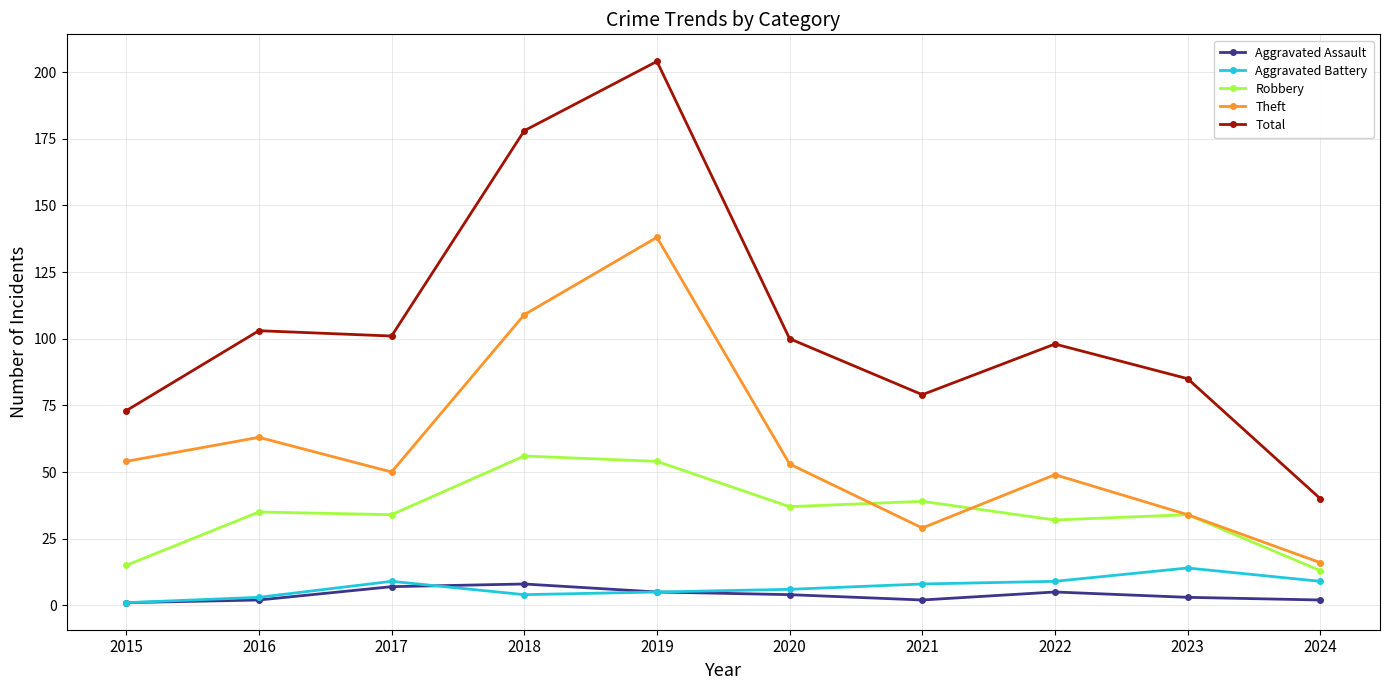

How many interior local valleys does the Total series have?

2